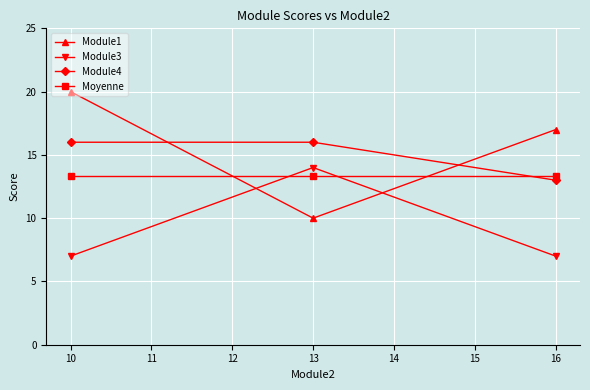

What is the total value across all series at 10?

56.3